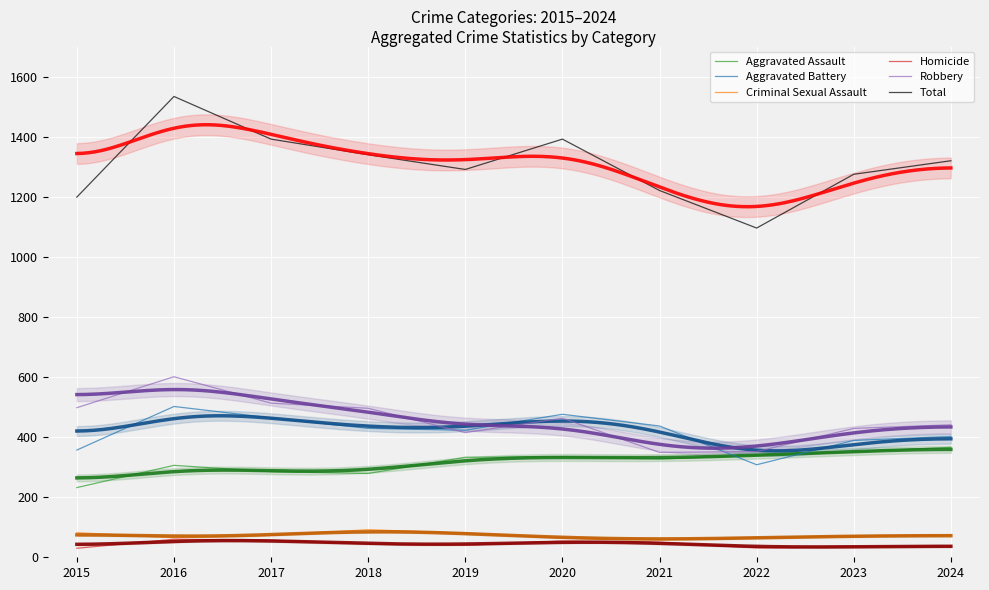

True or false: Robbery and Aggravated Assault intersect in this chart.

False